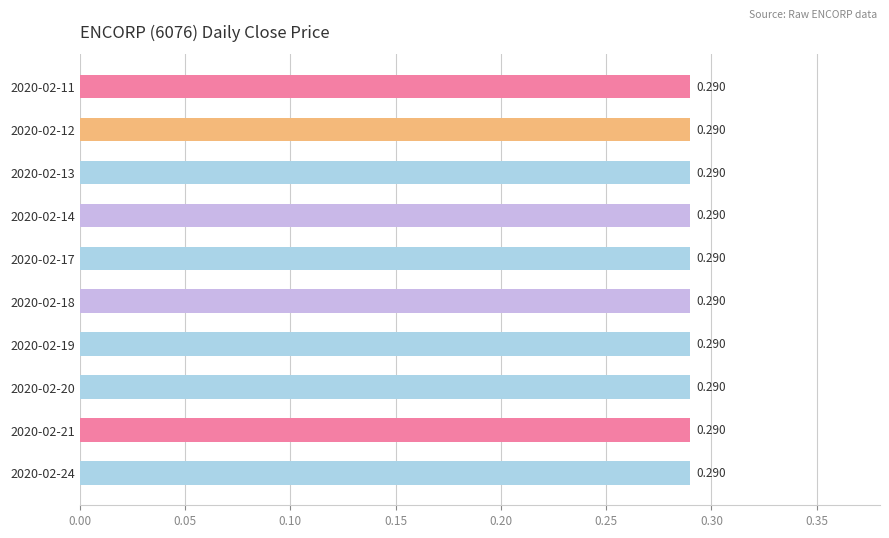

List the labels in order of close value, largest first.

2020-02-11, 2020-02-12, 2020-02-13, 2020-02-14, 2020-02-17, 2020-02-18, 2020-02-19, 2020-02-20, 2020-02-21, 2020-02-24